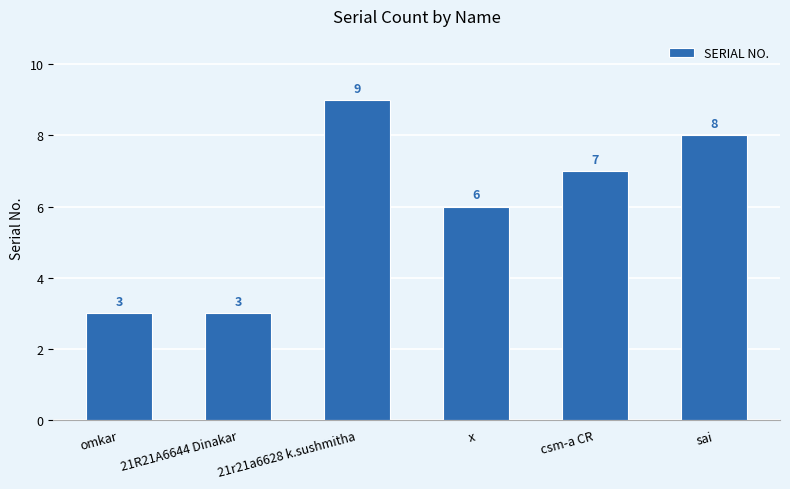

What is the maximum value shown in the chart?

9